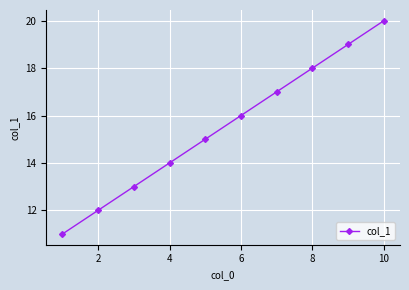

Reading right to left, extract all data points from this chart.

20	19	18	17	16	15	14	13	12	11